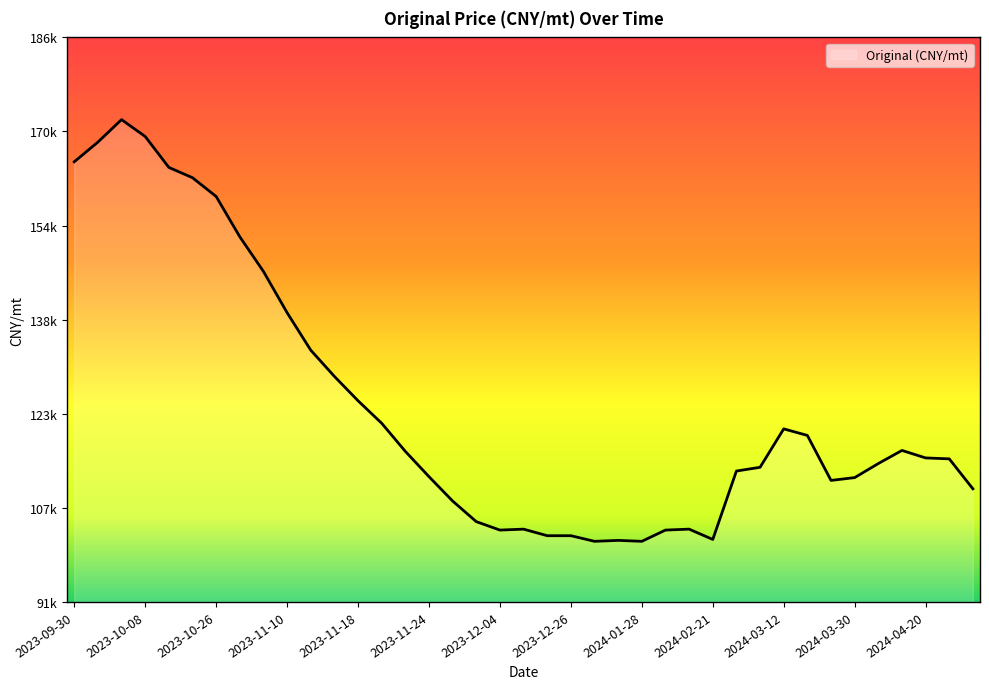

Does the chart have visible grid lines?

No